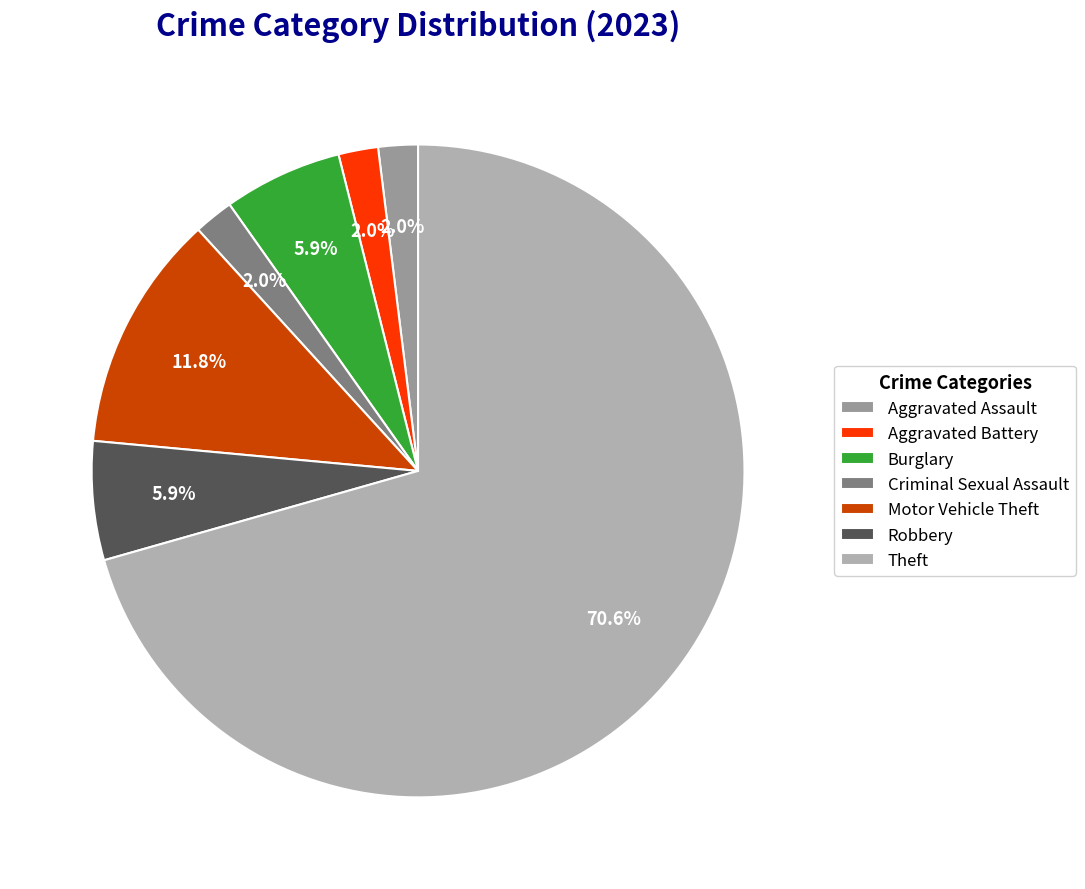

What is the change in value from Aggravated Assault to Robbery?

+2